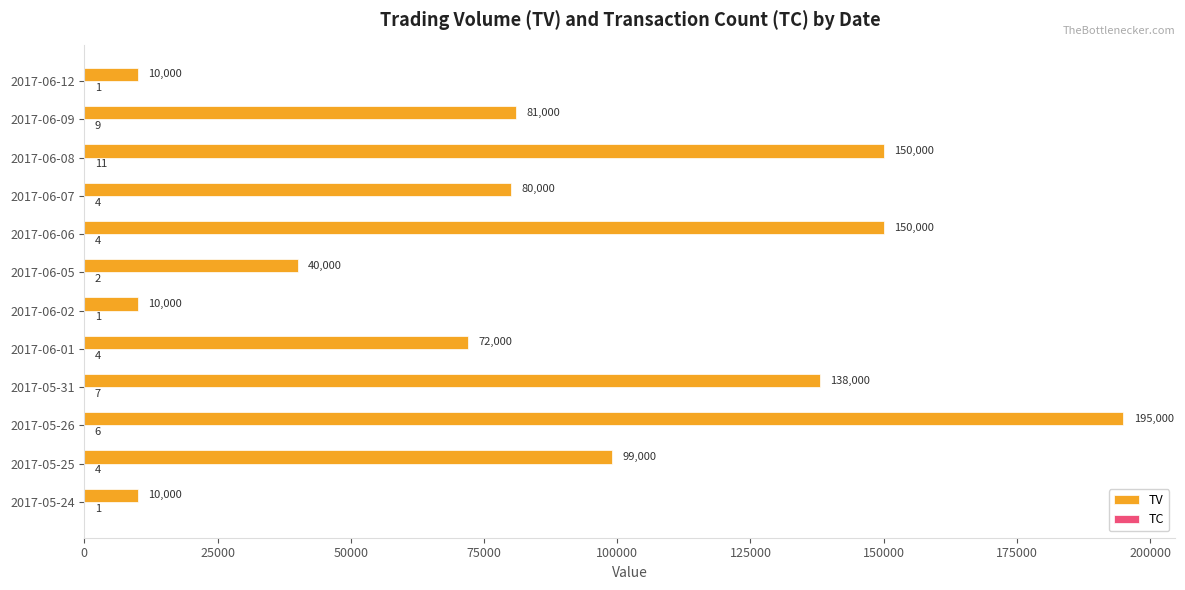

What is the maximum value shown in the chart?

195000